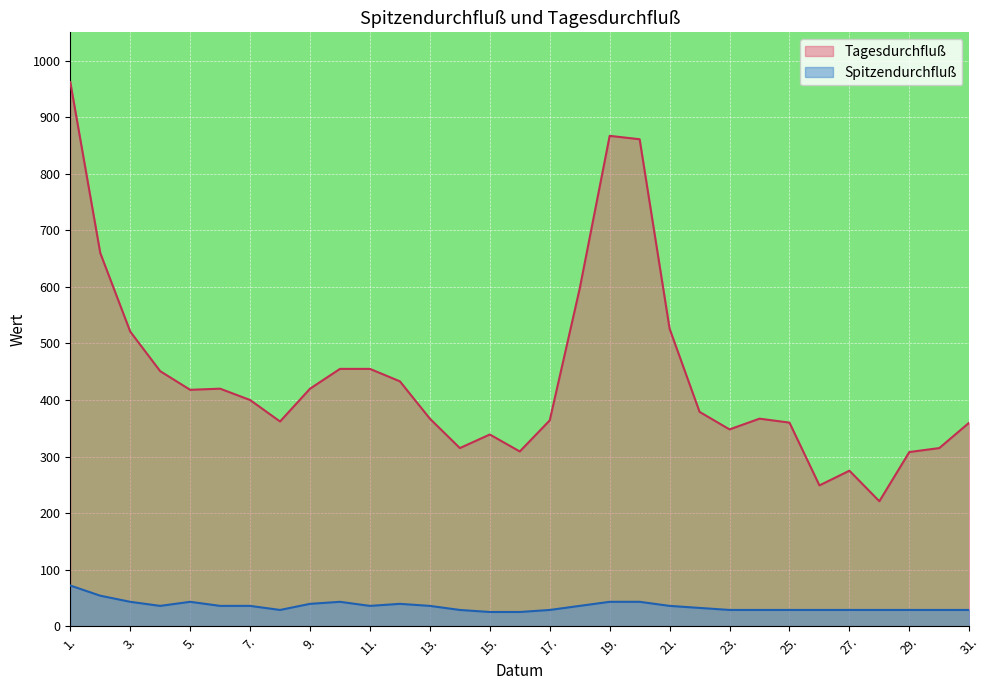

How many interior local valleys does the Spitzendurchfluß series have?

3